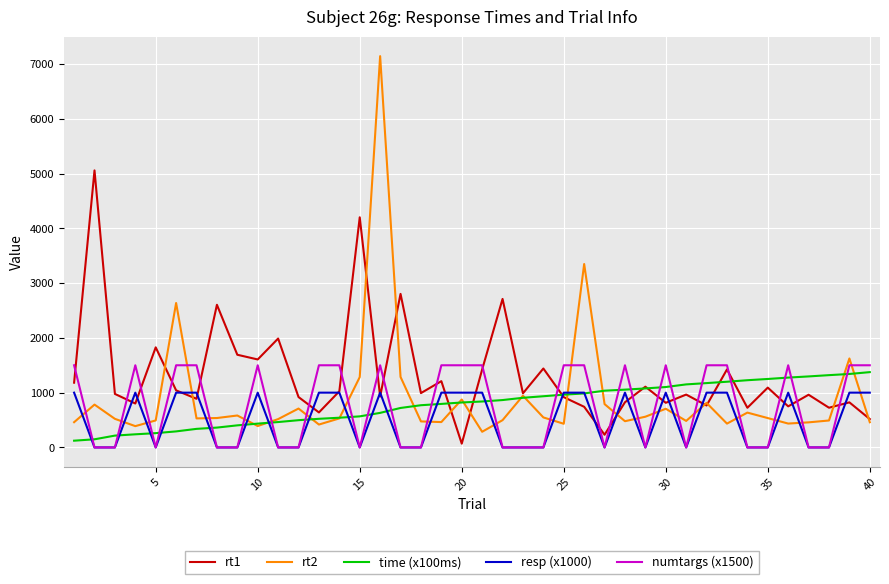

True or false: numtargs (x1500) and rt2 cross at least once.

True